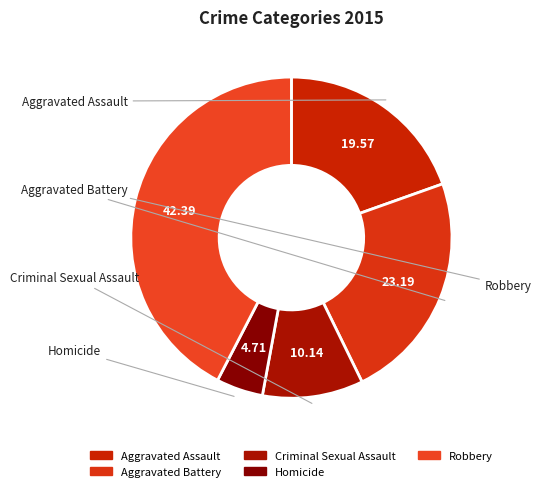

Which category has the biggest portion of the pie?

Robbery